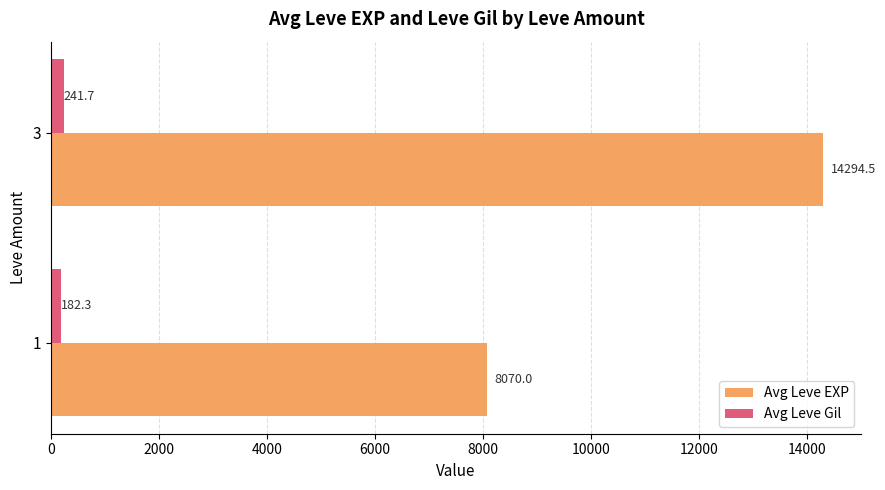

What value does the Avg Leve Gil series have at 3?

241.7